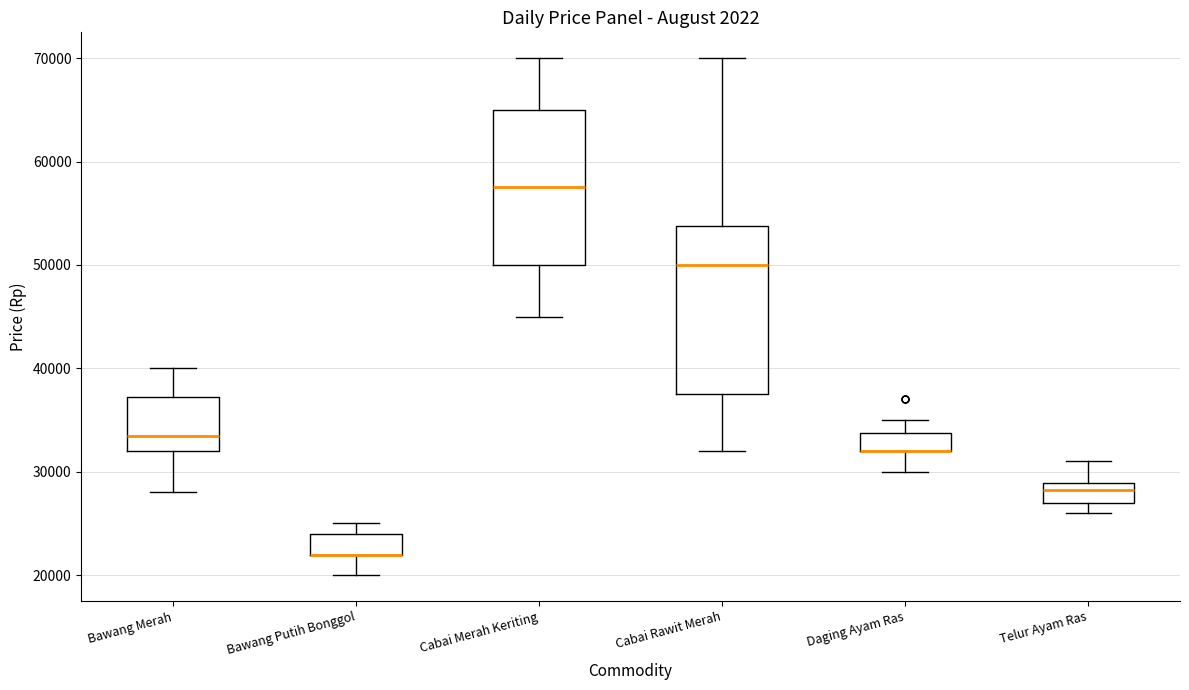

Reading left to right, read every box against the y-axis: the position of its median line, the range the box covers, and the ends of its whiskers. The values are not printed on the chart, so give them approximately, as read against the axis.

Bawang Merah: median 34000, box 32000 to 37000, whiskers 28000 to 40000
Bawang Putih Bonggol: median 22000 (drawn on the box's lower edge), box 22000 to 24000, whiskers 20000 to 25000
Cabai Merah Keriting: median 58000, box 50000 to 65000, whiskers 45000 to 70000
Cabai Rawit Merah: median 50000, box 38000 to 54000, whiskers 32000 to 70000
Daging Ayam Ras: median 32000 (drawn on the box's lower edge), box 32000 to 34000, whiskers 30000 to 35000
Telur Ayam Ras: median 28000, box 27000 to 29000, whiskers 26000 to 31000